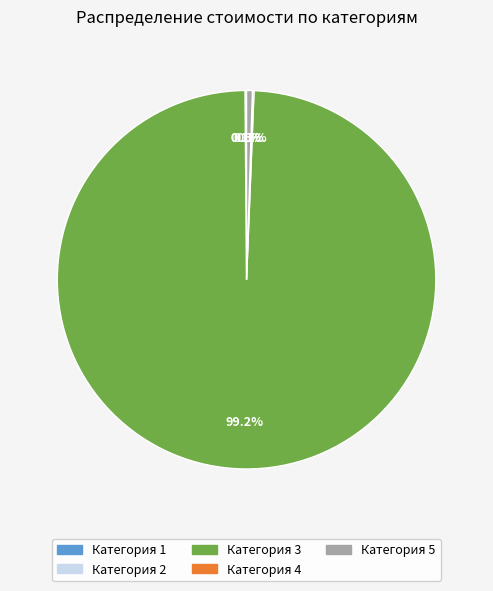

What is the largest slice in the pie chart?

Категория 3